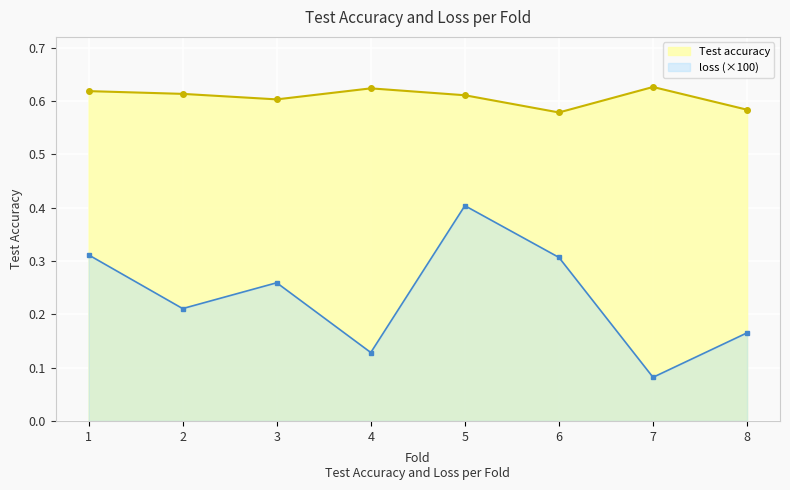

How many distinct data groups are displayed?

2